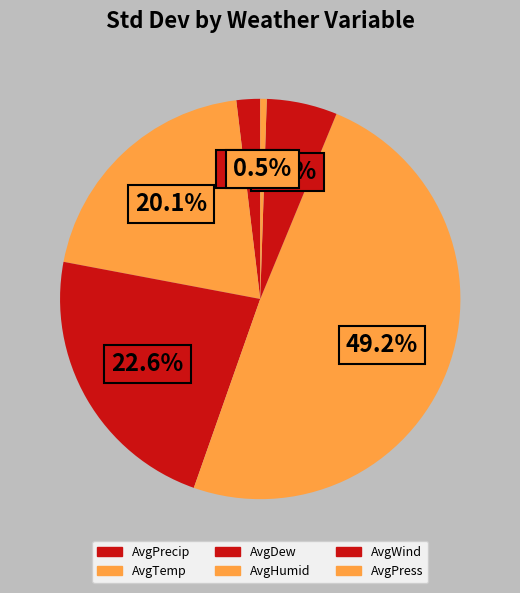

What is the ratio of the value at AvgTemp to the value at AvgHumid?

0.4